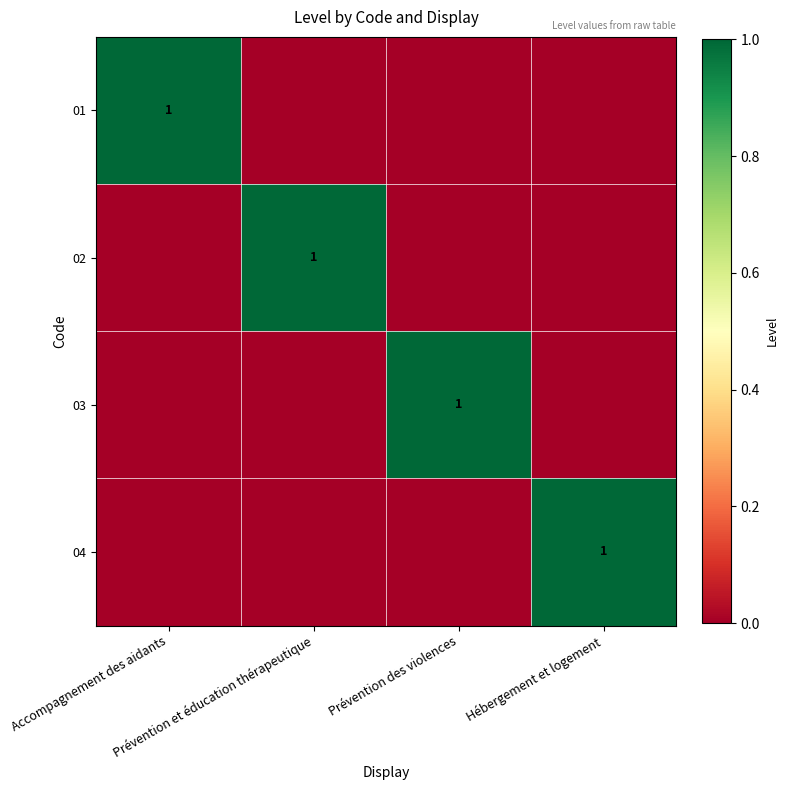

List the labels in order of 01 value, largest first.

Accompagnement des aidants, Prévention et éducation thérapeutique, Prévention des violences, Hébergement et logement